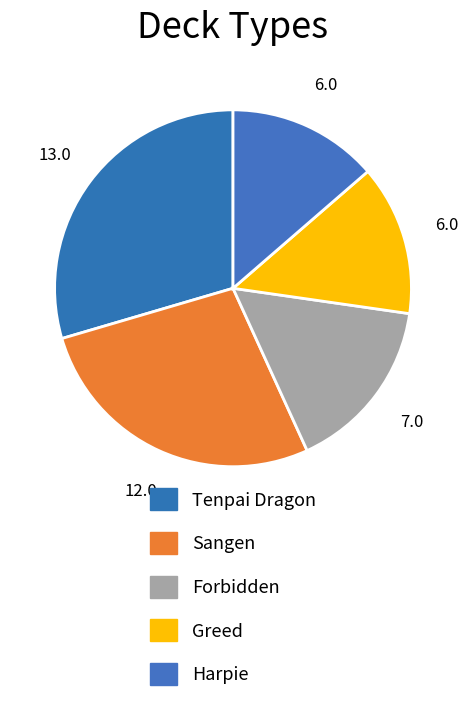

Is the sum of Harpie and Sangen greater than half?

No